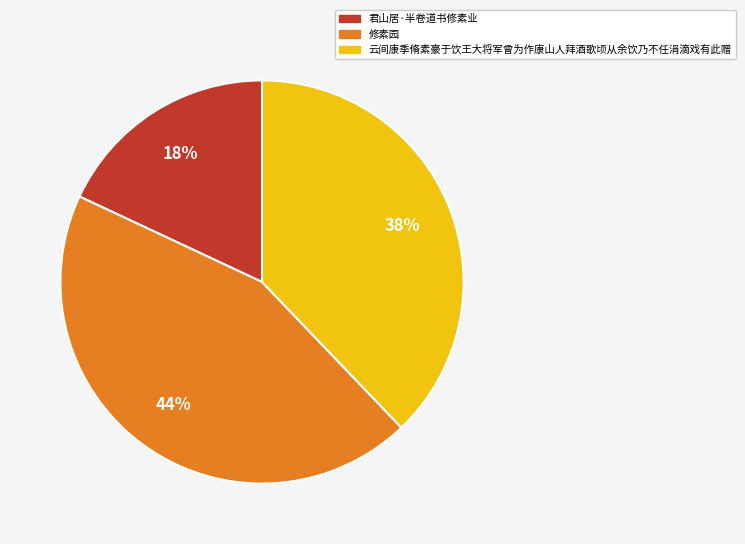

What percentage is the 君山居·半卷道书修素业 slice, to the nearest percent?

18%